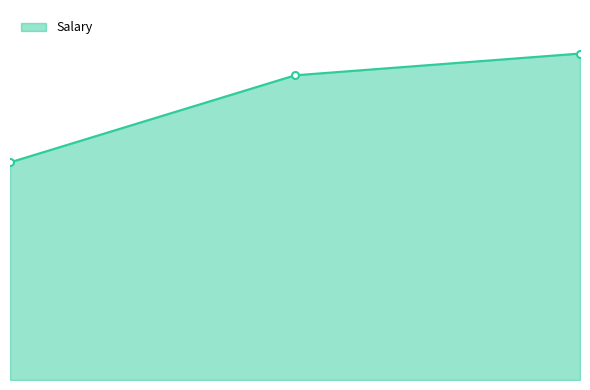

Reading right to left, what are all the values shown in this chart?

150000	140000	100000